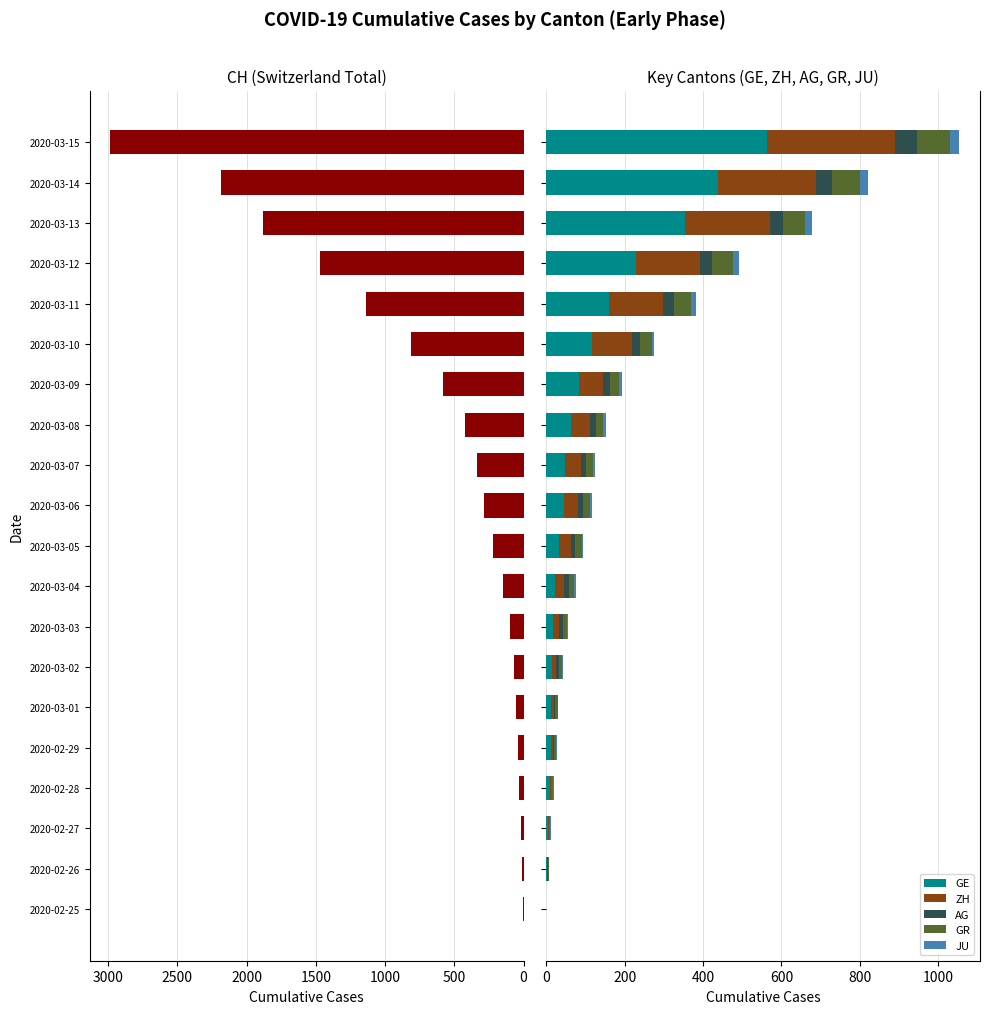

What is the maximum value for GE?

563